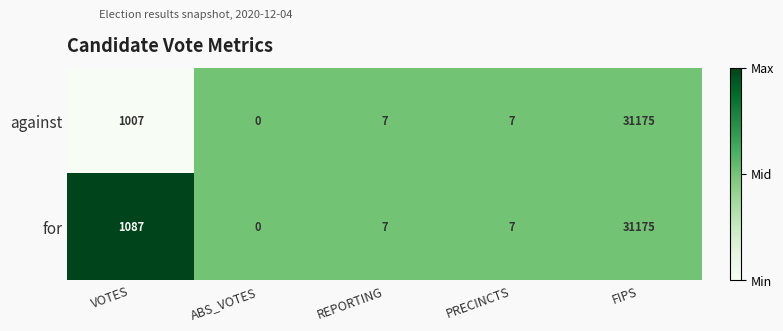

Reading left to right, list all the values displayed in this chart.

against: VOTES=1007	ABS_VOTES=0	REPORTING=7	PRECINCTS=7	FIPS=31175
for: VOTES=1087	ABS_VOTES=0	REPORTING=7	PRECINCTS=7	FIPS=31175